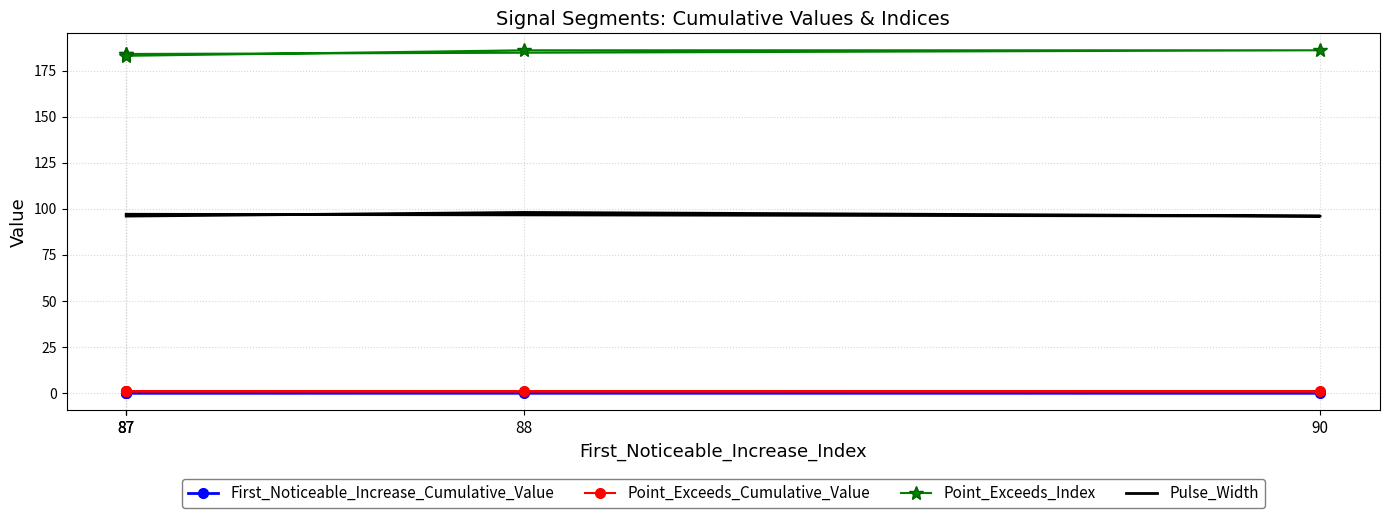

List the labels in order of Point_Exceeds_Cumulative_Value value, smallest first.

90, 87, 88, 87, 87